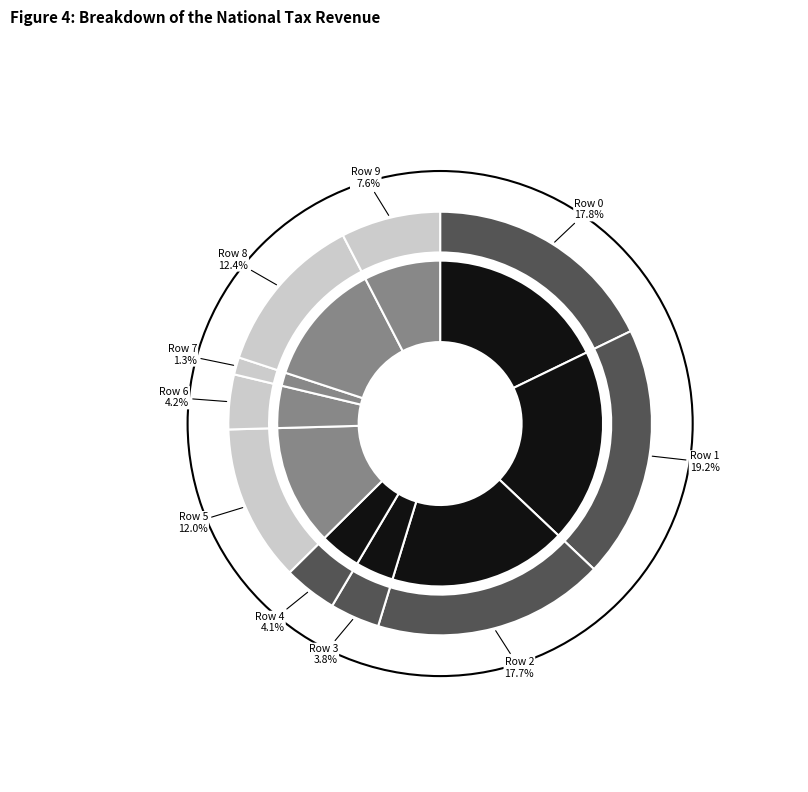

The Row 5 slice represents 12% of the pie. True or false?

True